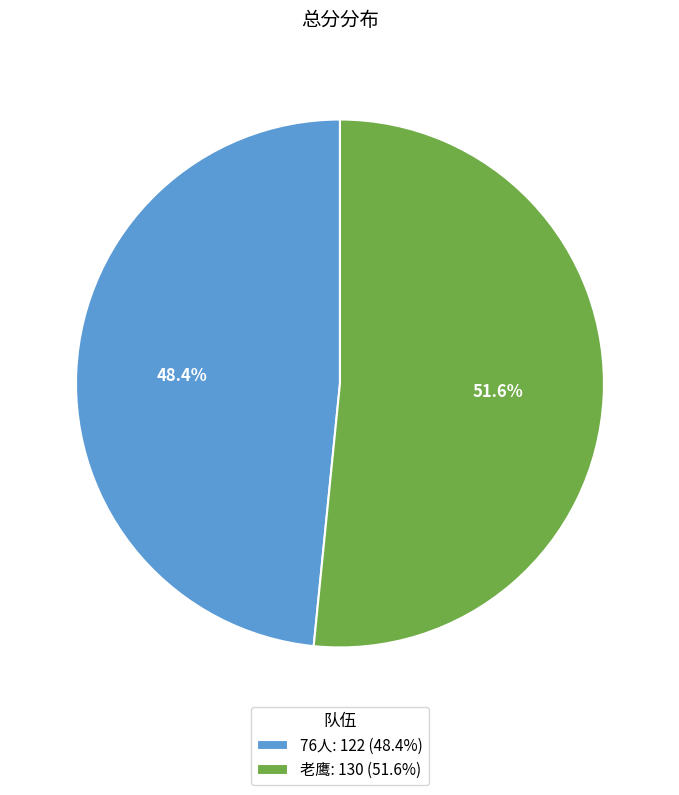

Is it true that 老鹰 is 65% of the pie?

False